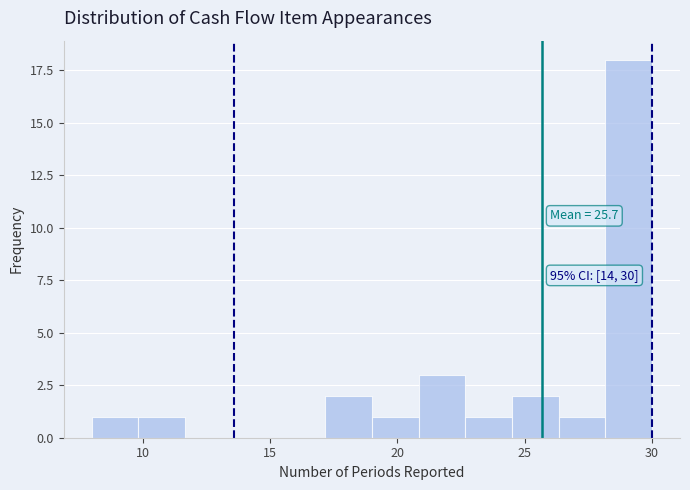

Read against the x-axis, roughly where is the centre of the tallest bar?

29.0